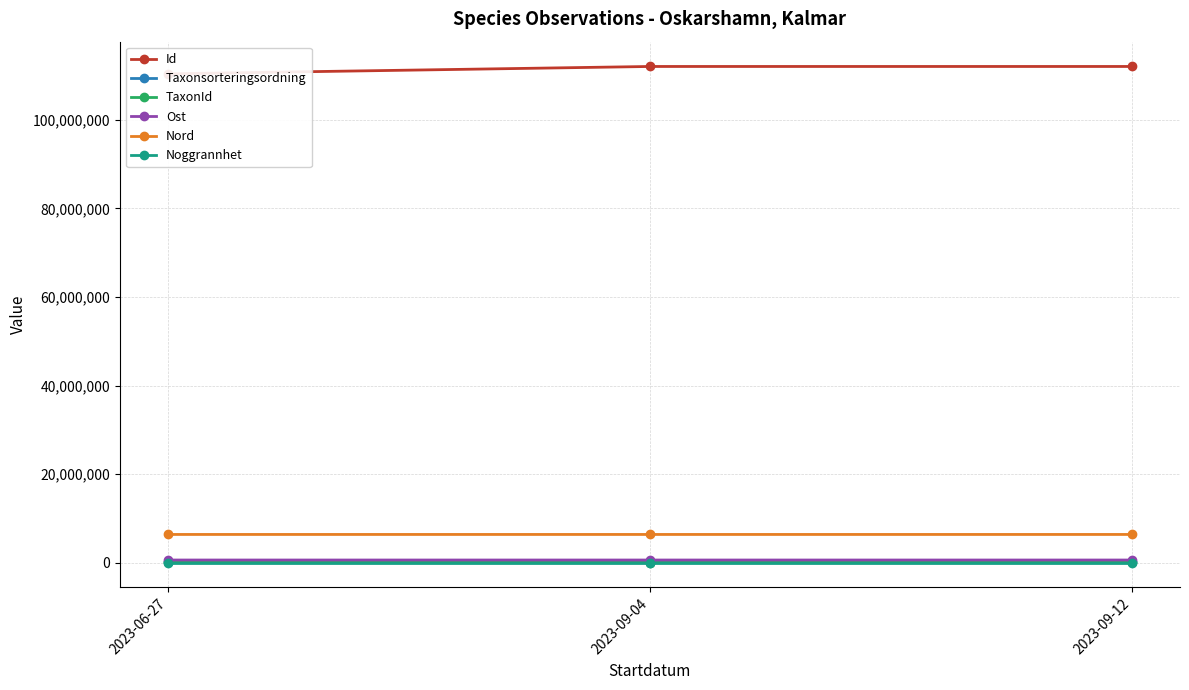

Where is TaxonId nearest to the value 114470?

2023-06-27